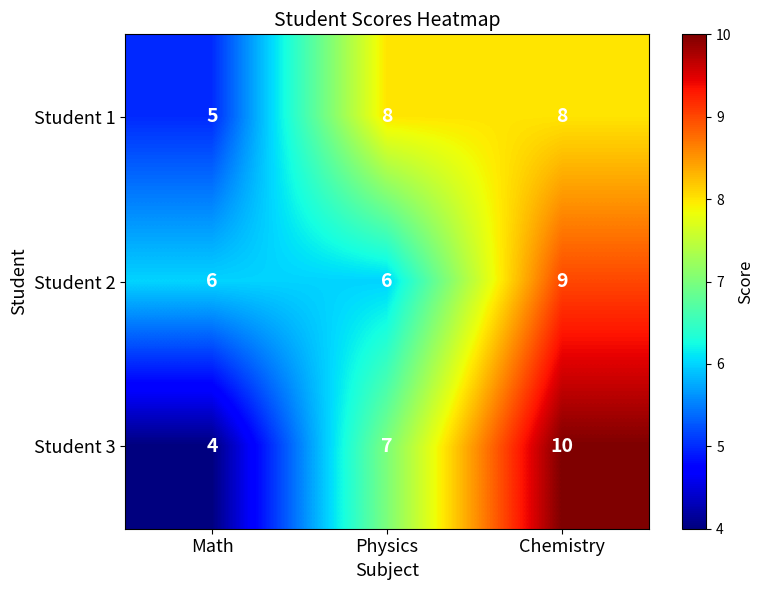

Count the number of data series in this chart.

3